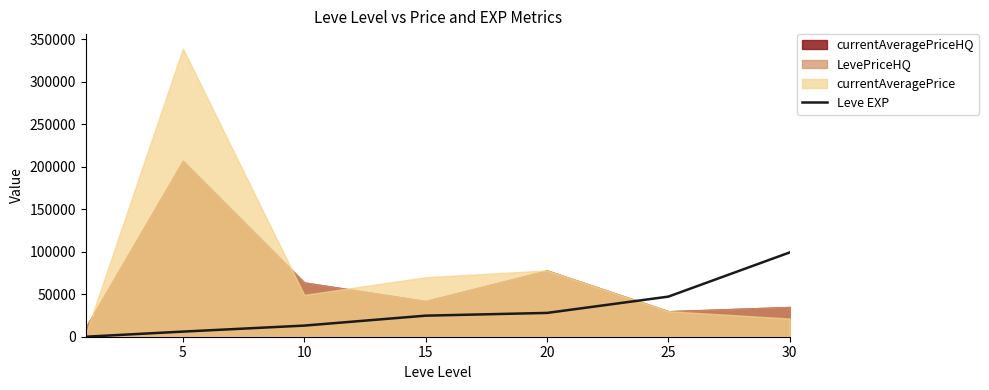

Where does the data first go above 24790?

20